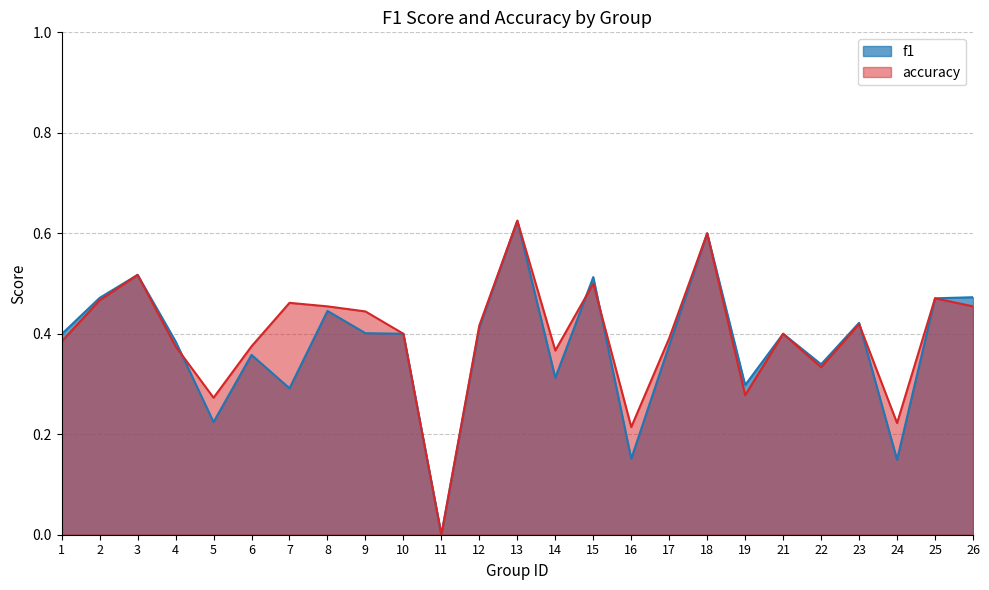

What is the total value across all series at 3?

1.0